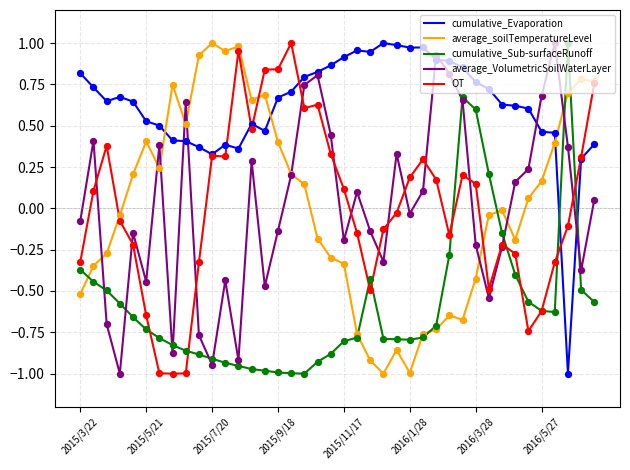

What are all the series names shown in the legend?

cumulative_Evaporation, average_soilTemperatureLevel, cumulative_Sub-surfaceRunoff, average_VolumetricSoilWaterLayer, OT